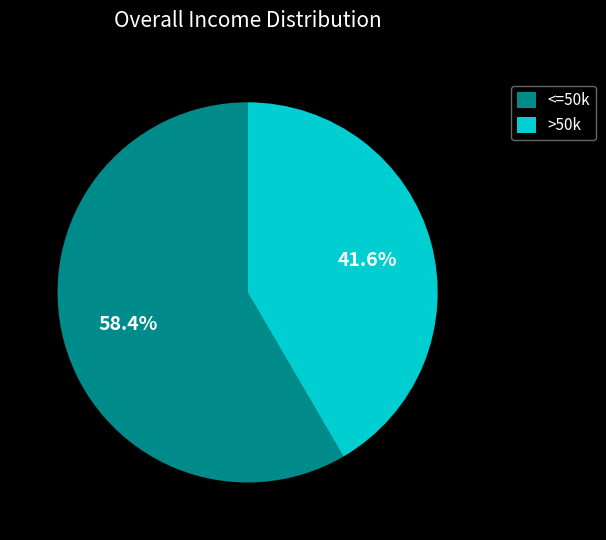

Combined, what portion of the pie is <=50k and >50k?

100.0%